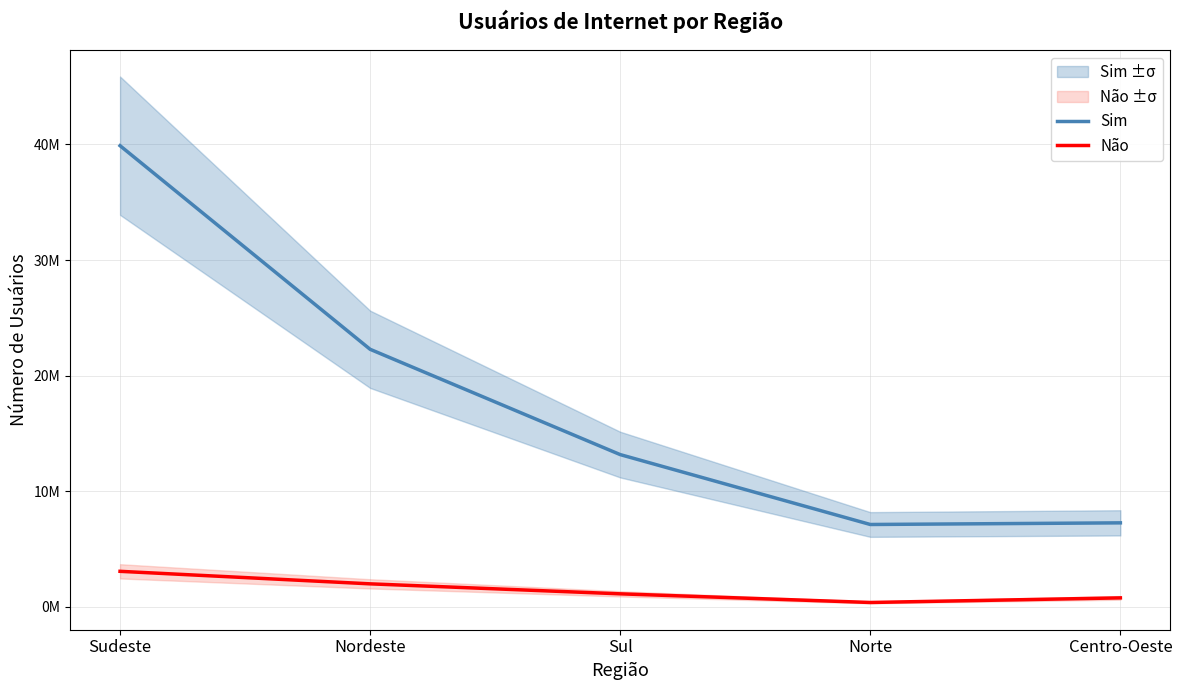

In Não, how many points are lower than both neighbors (excluding endpoints)?

1